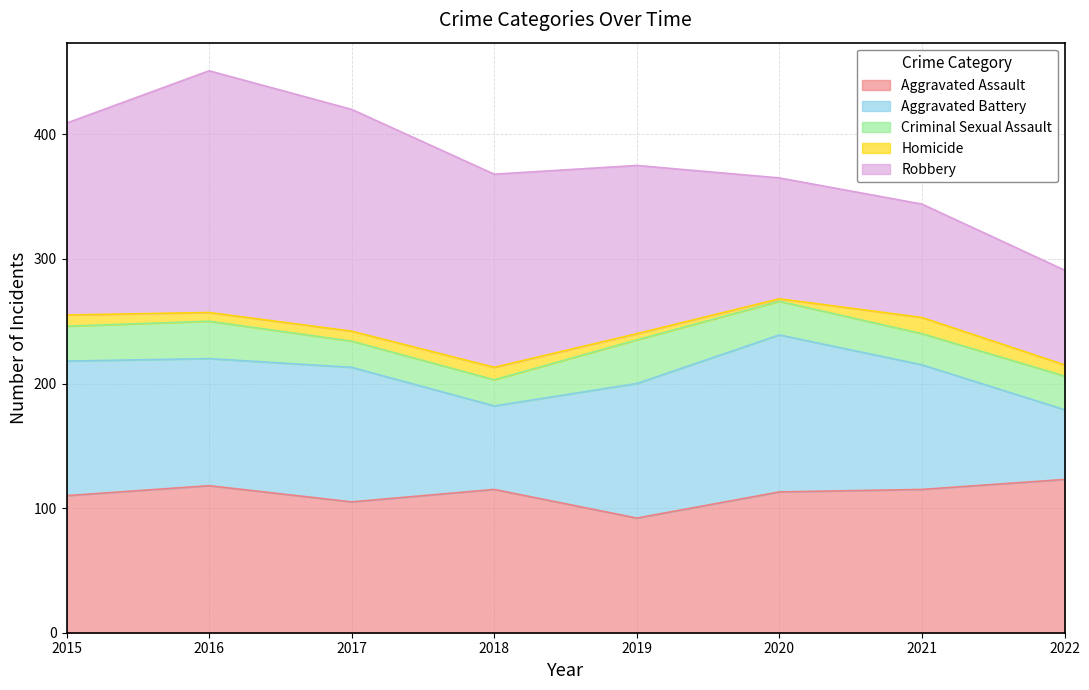

At which label is Aggravated Battery closest to 91?

2021